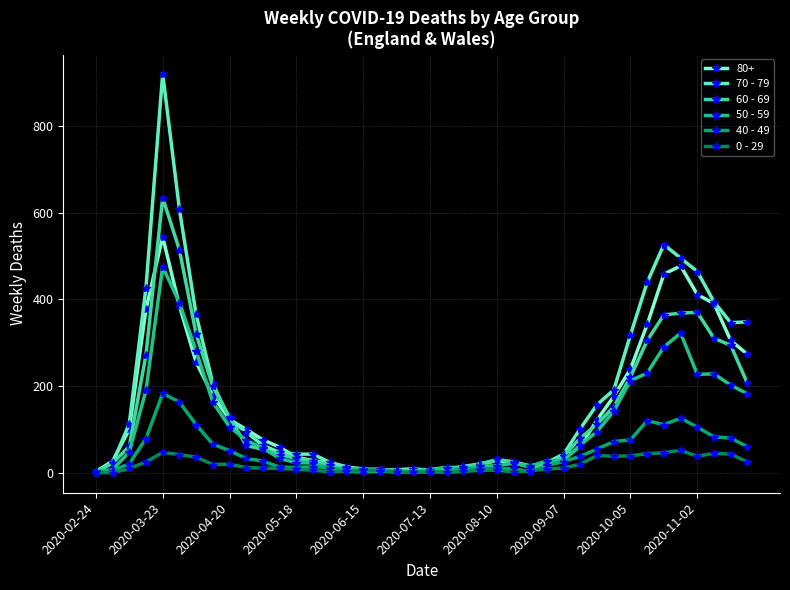

At which category is the sum across all series the highest?

2020-03-23